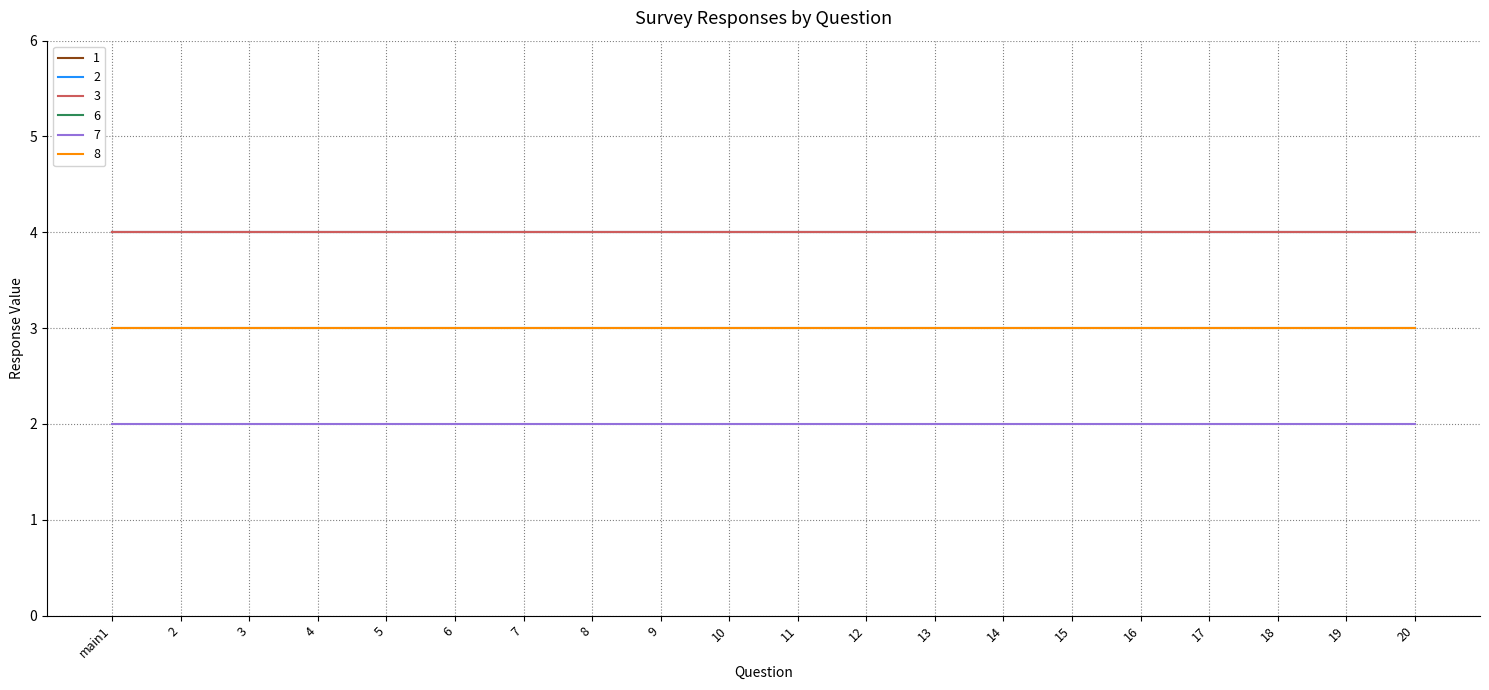

What is the label of the 15th point from the left?

15